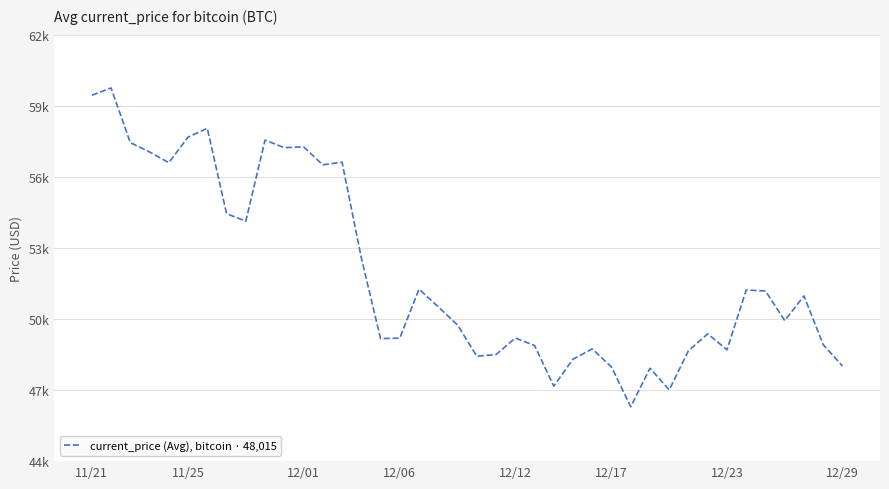

What is the maximum value shown in the chart?

59749